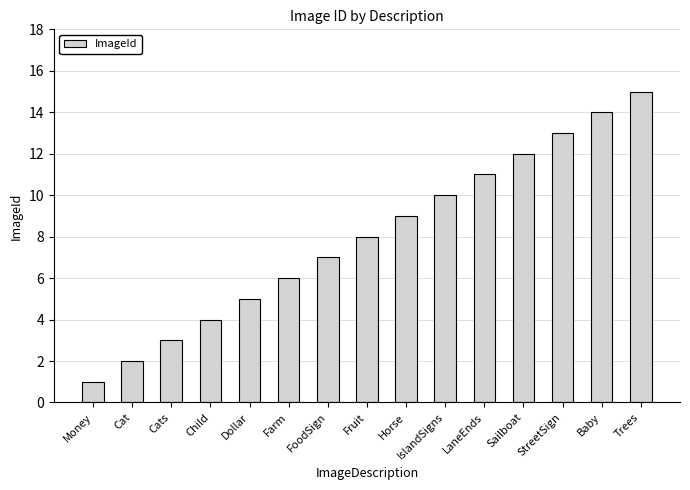

True or false: the data shows 5 at StreetSign.

False